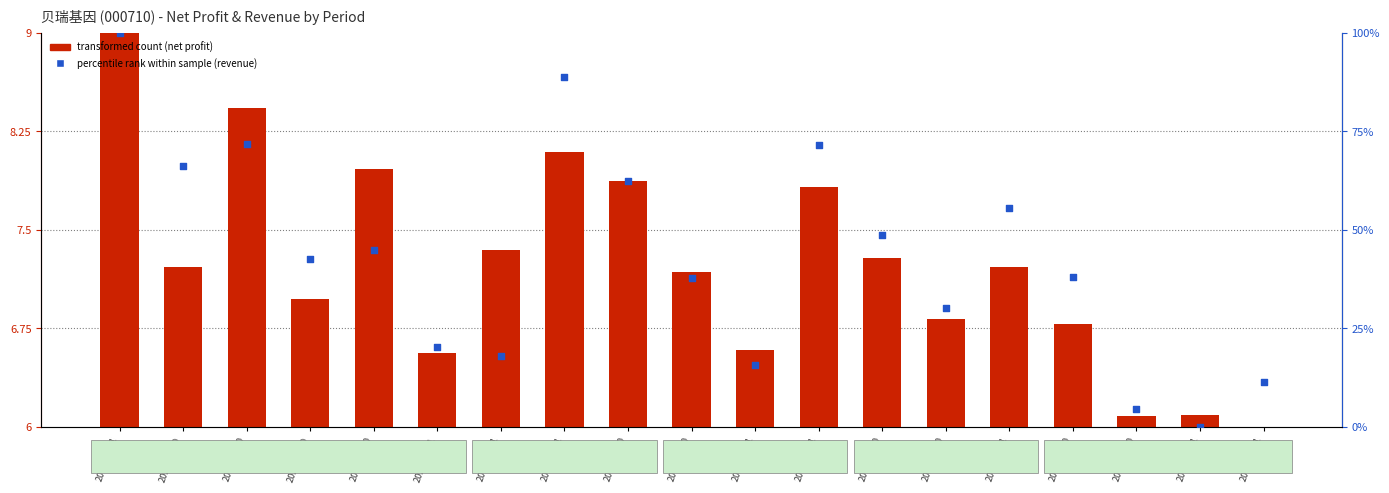

What are all the series names shown in the legend?

transformed count (net profit), percentile rank within sample (revenue)